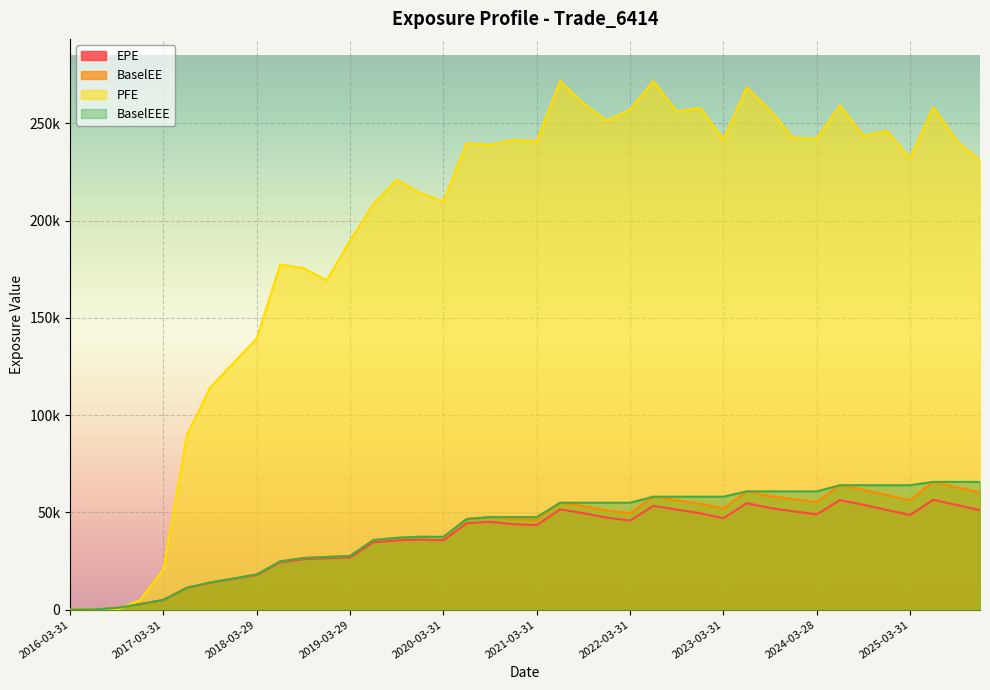

What is the difference between the highest and lowest values at 2024-12-31?

195052.1